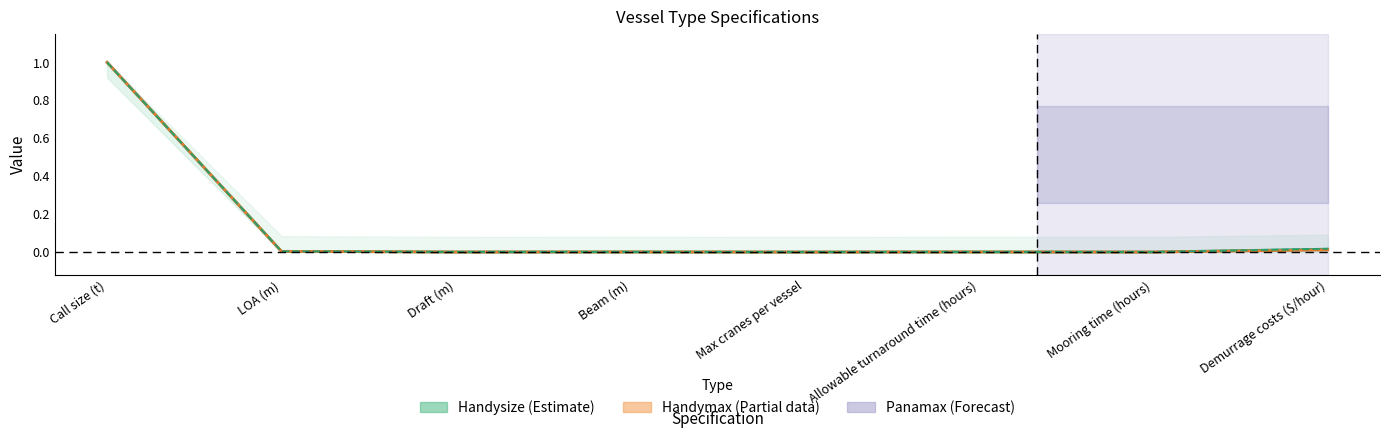

Does the chart have visible grid lines?

No